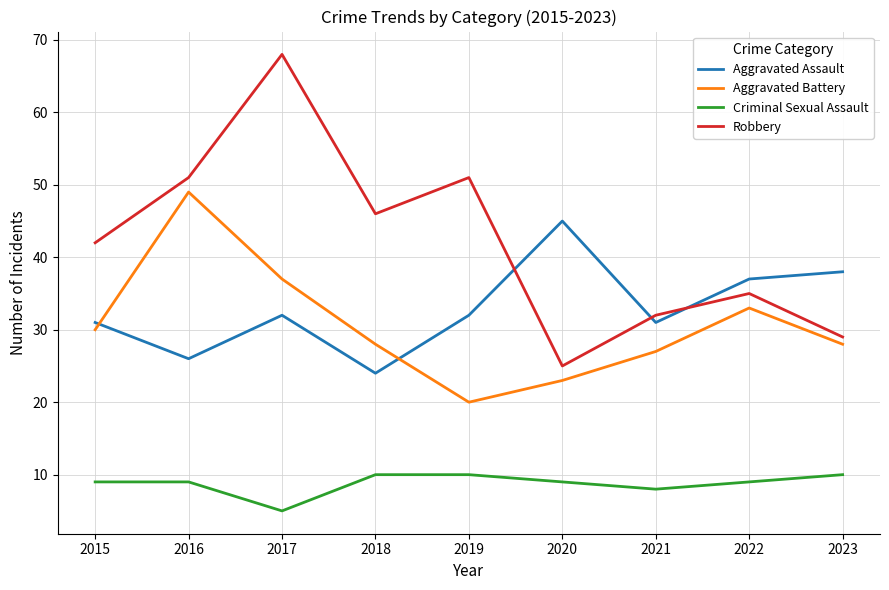

Rank the series by their maximum value, from lowest to highest.

Criminal Sexual Assault, Aggravated Assault, Aggravated Battery, Robbery